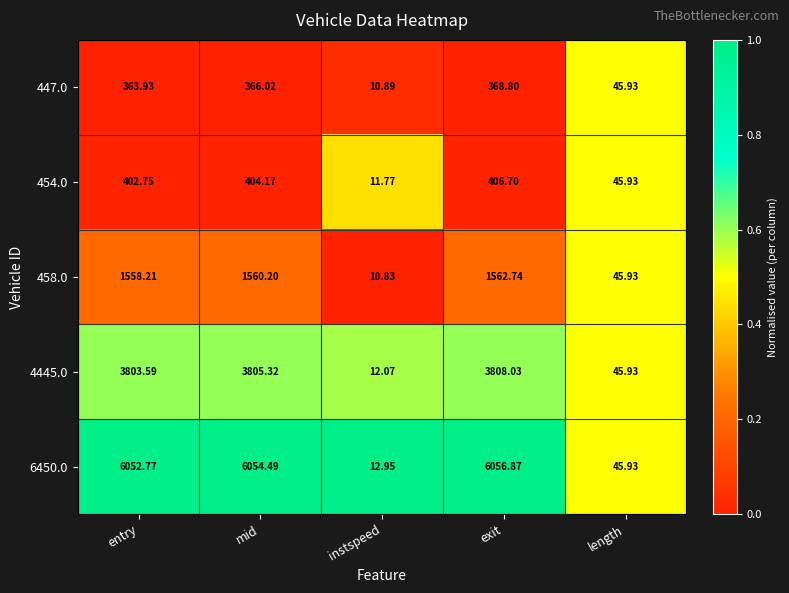

Rank the categories by 454.0 value from lowest to highest.

instspeed, length, entry, mid, exit